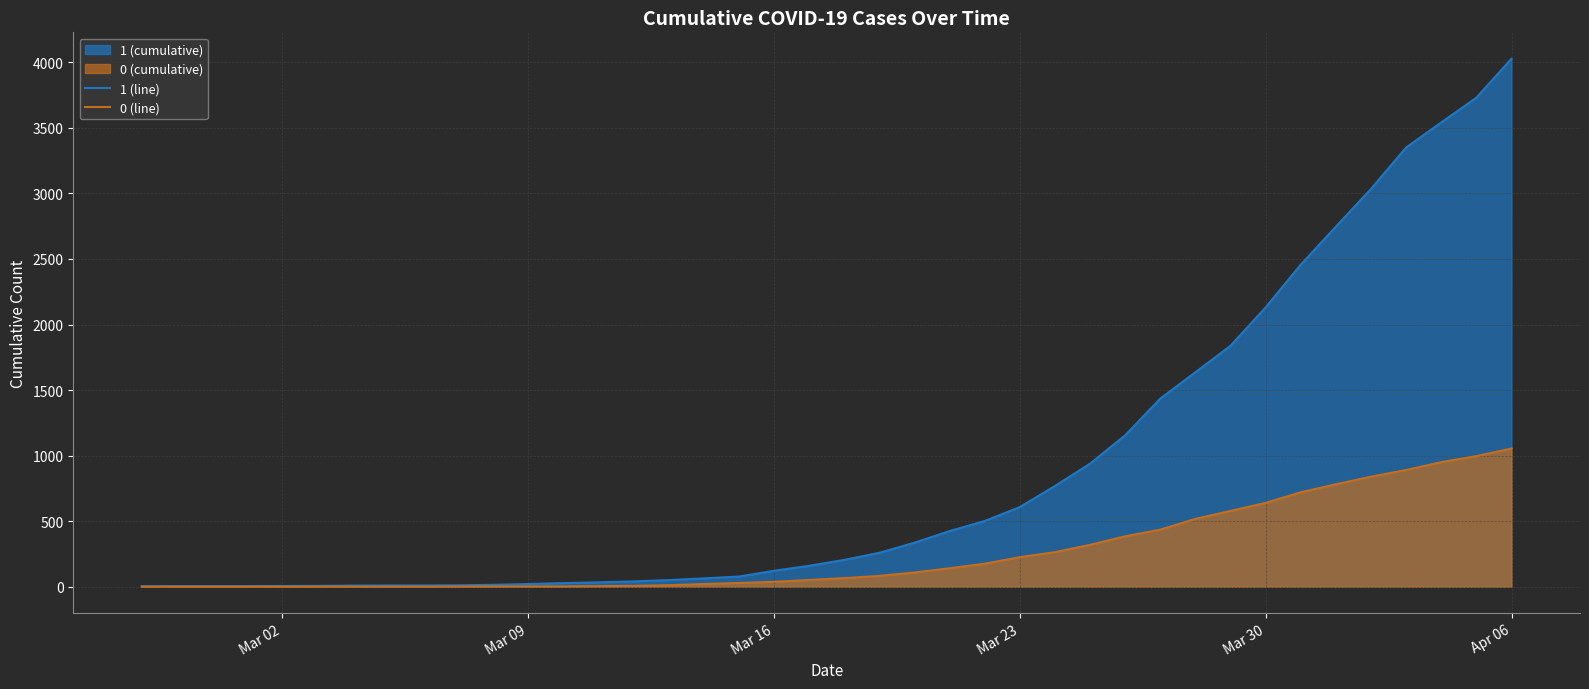

How many lines are shown in the chart?

2